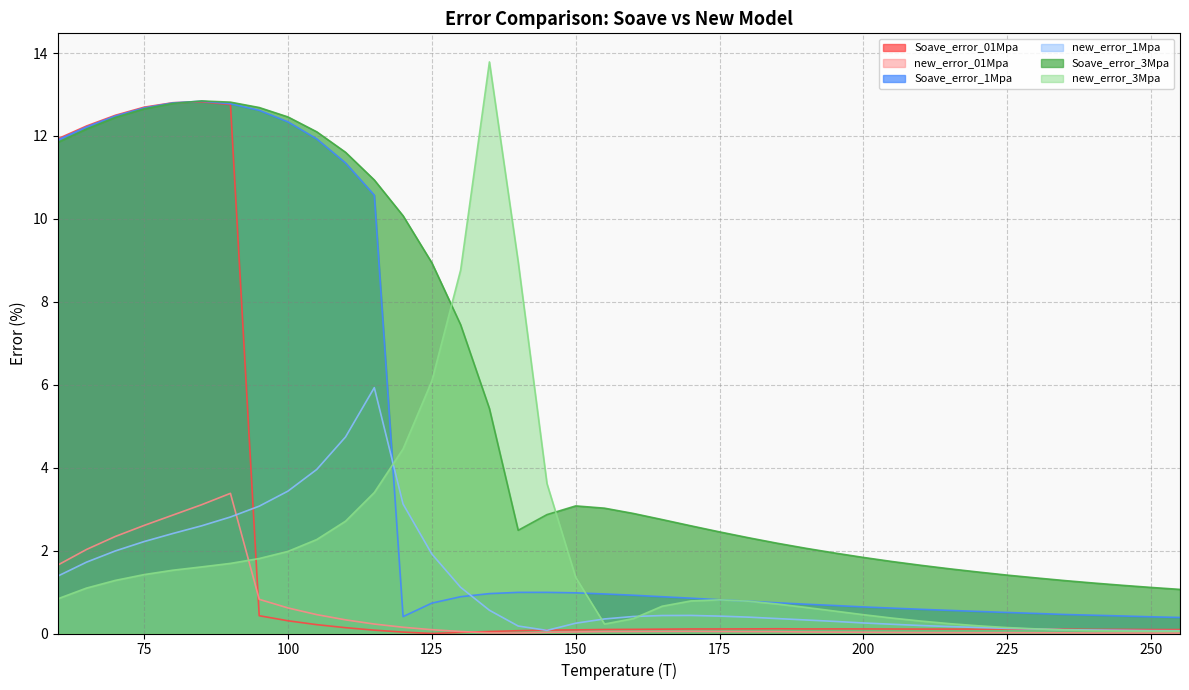

What is the difference between the maximum and minimum values in the new_error_01Mpa series?

3.4